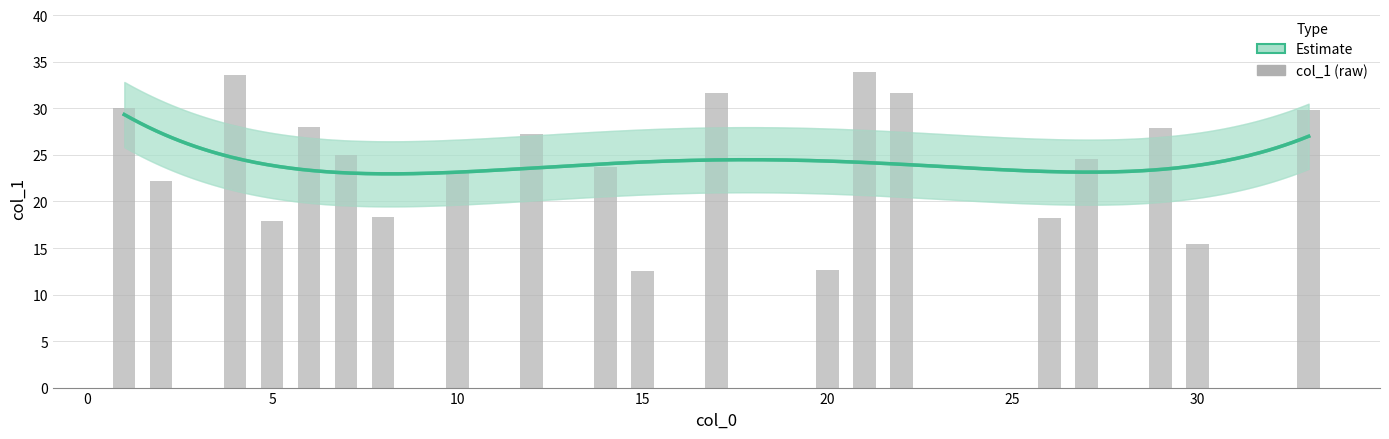

The chart shows a value of 46.4 at 14. True or false?

False